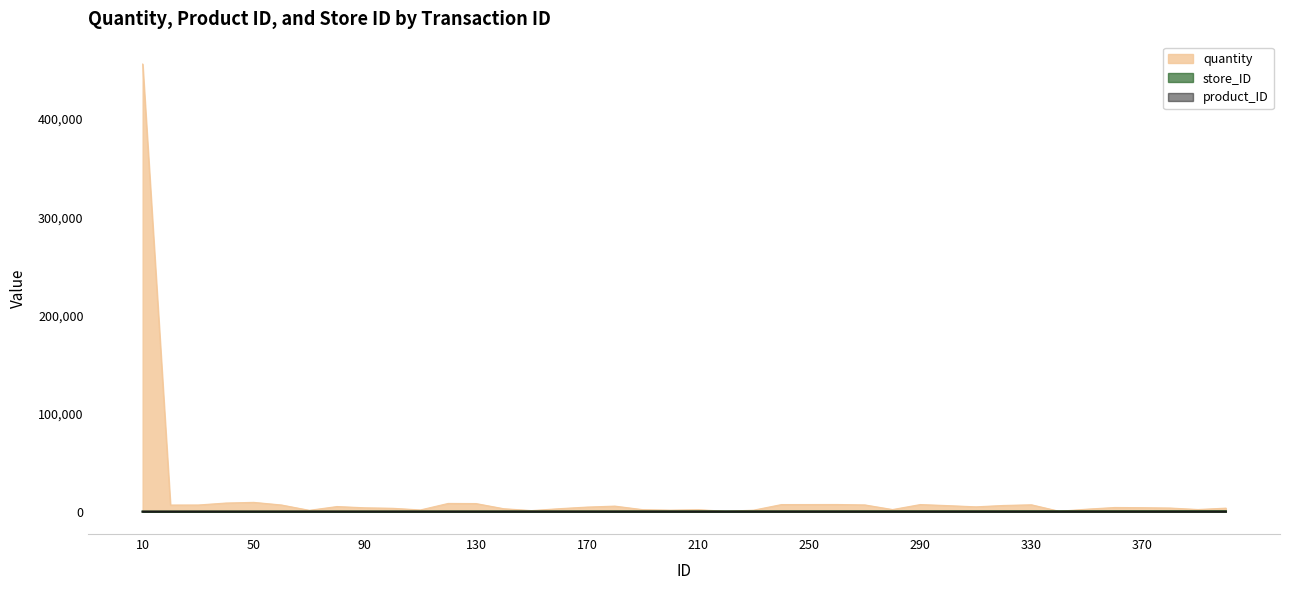

What value does the store_ID series have at 70, to the nearest 5?

5